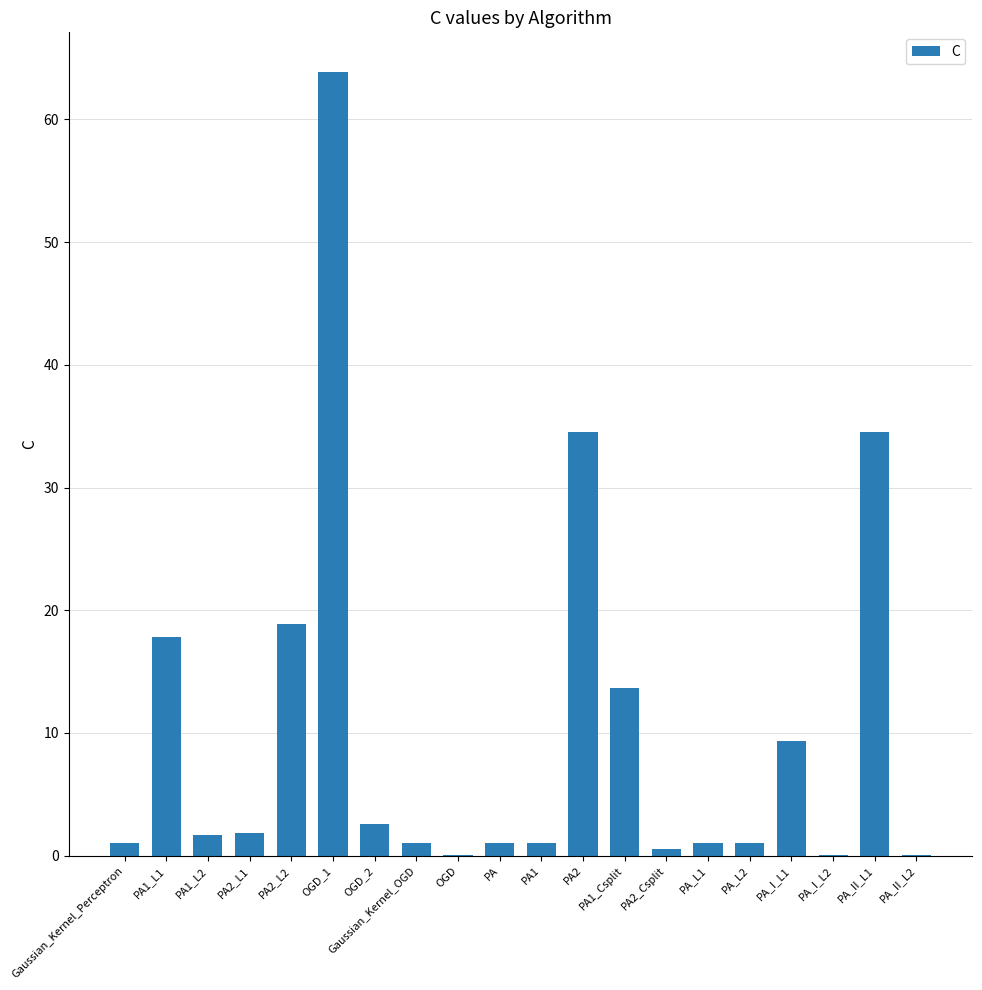

What is the sum of all values?

205.6